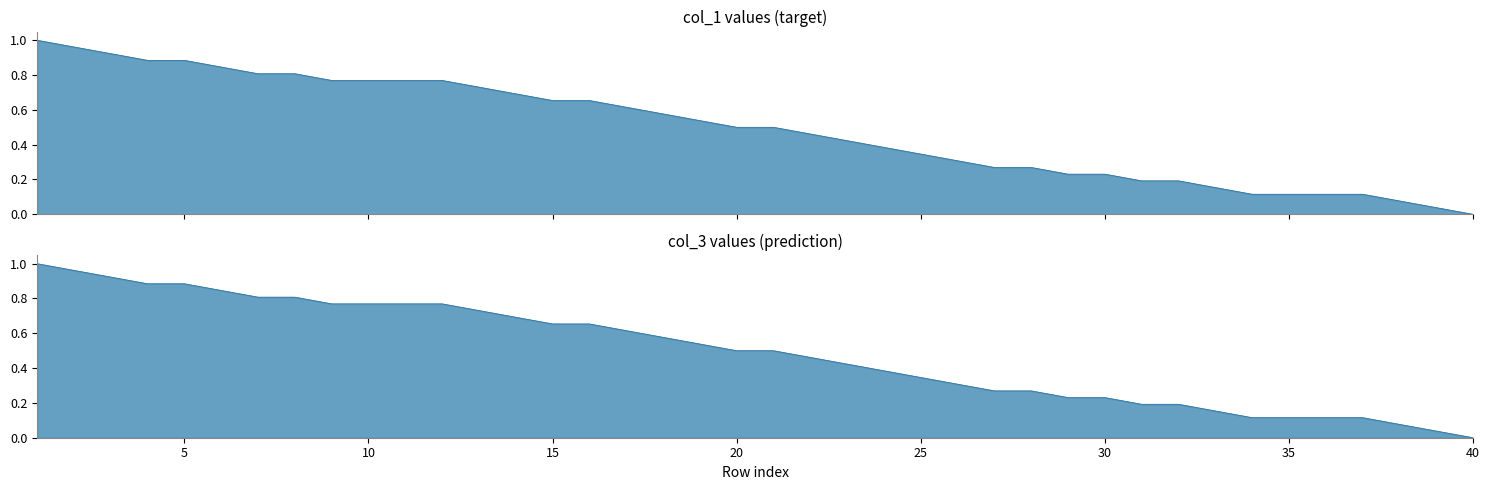

What is the value of the col_1 point at the 13th from the left?

0.7